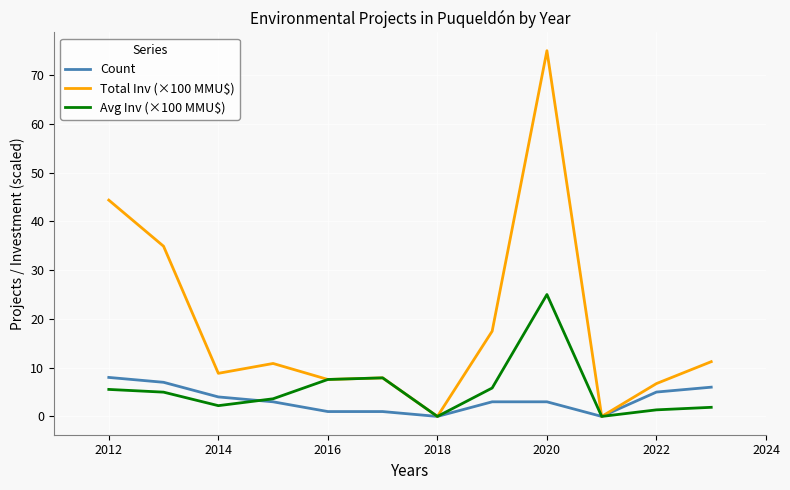

What is the difference between the maximum and minimum values in the Total Inv (×100 MMU$) series?

75.0